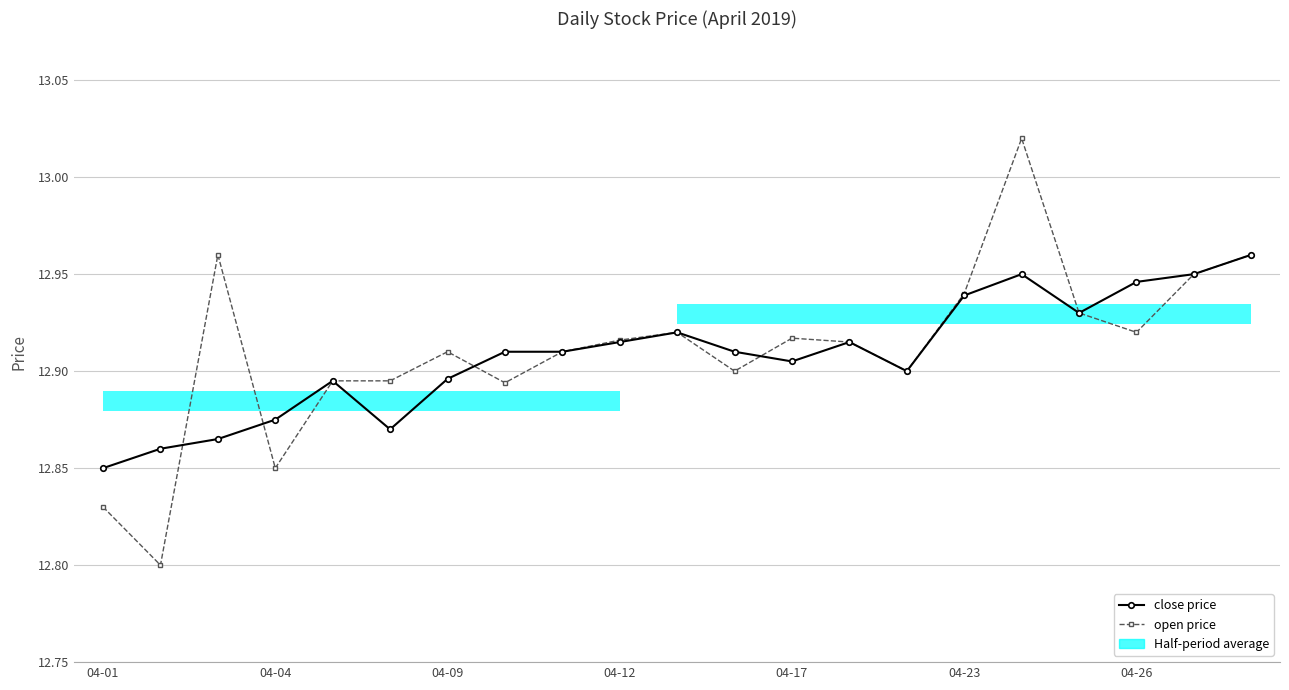

What is the difference between the second highest and minimum values in the close price series?

0.1